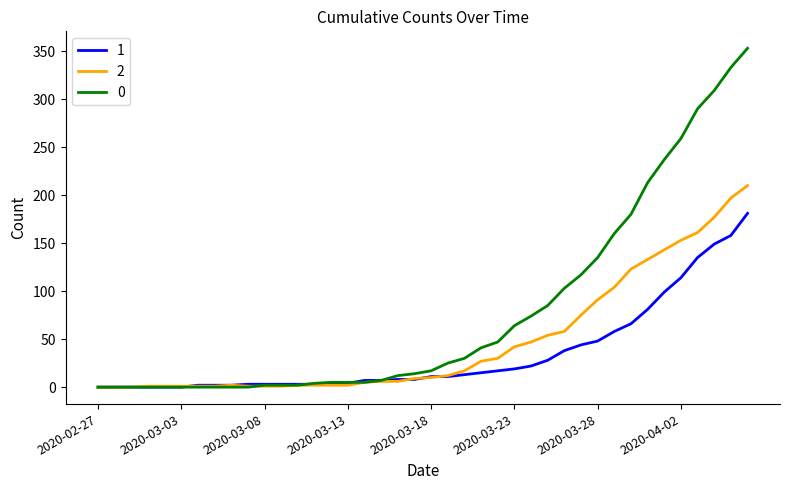

Rank the series by their average value, from highest to lowest.

0, 2, 1